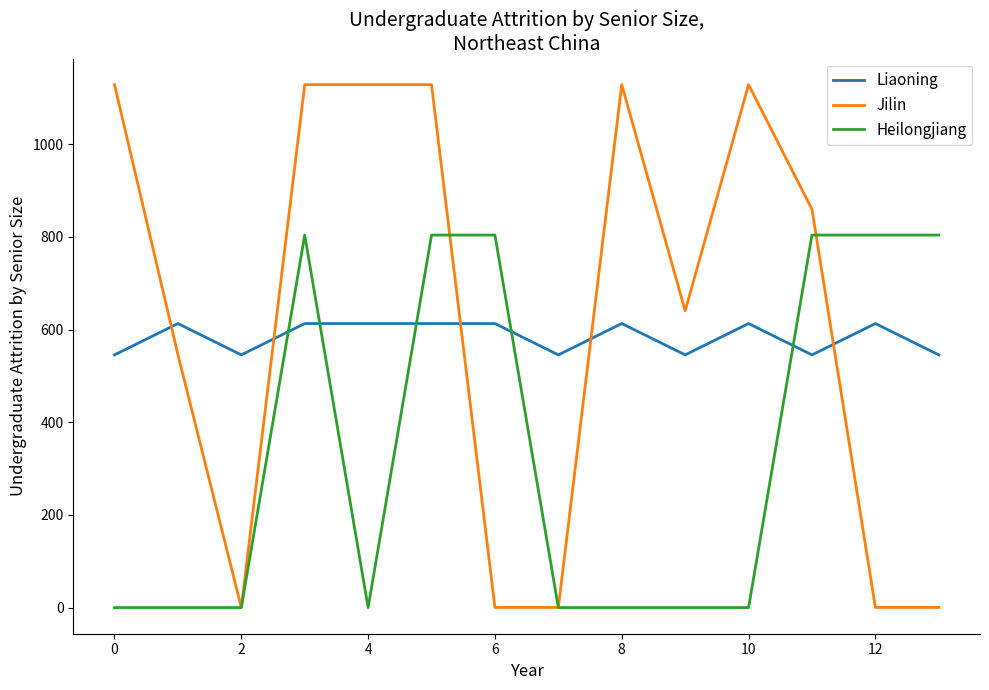

What is the minimum value for Liaoning?

545.4